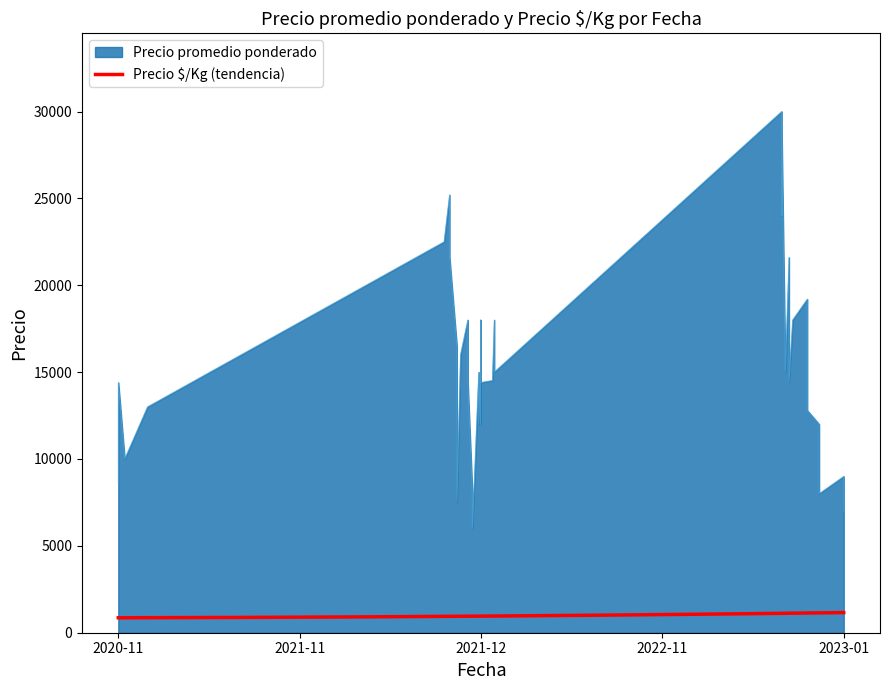

What is the sum of all Precio promedio ponderado values?

609817